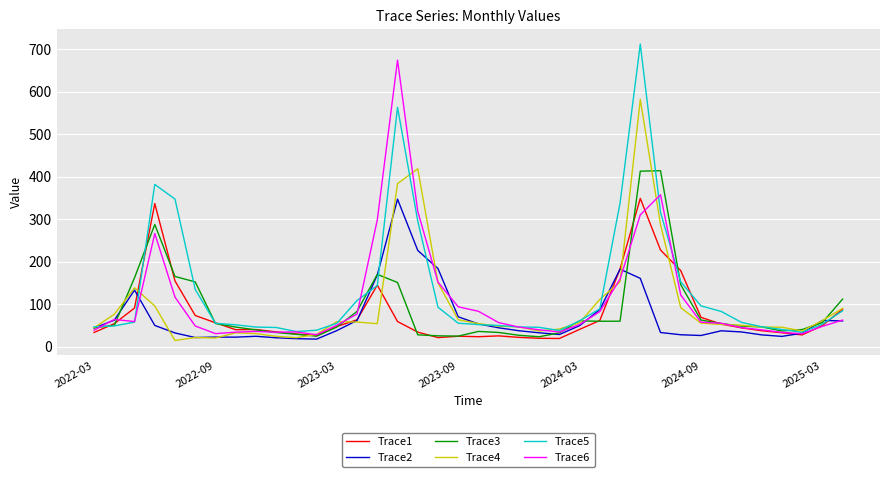

Which series has the largest range (max minus min)?

Trace5